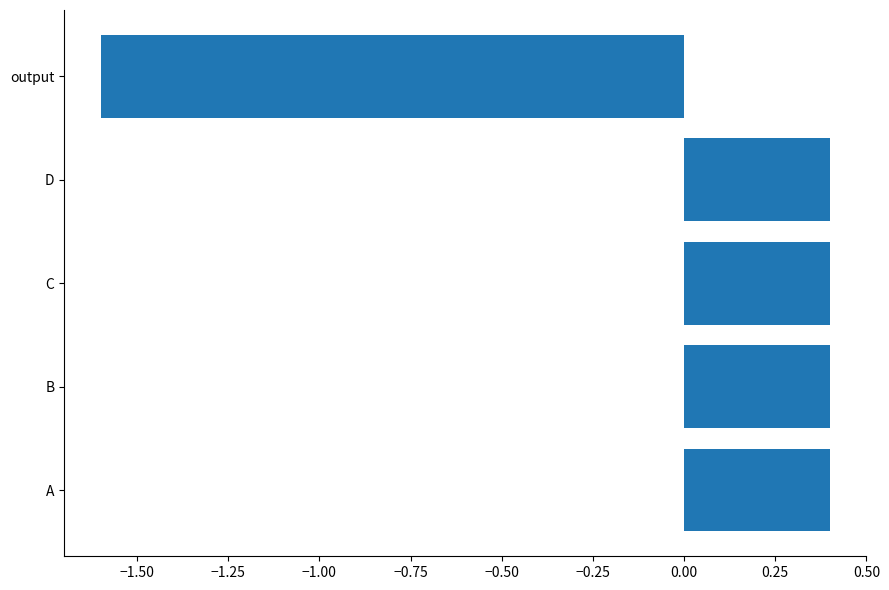

Count the number of values greater than 0.

4